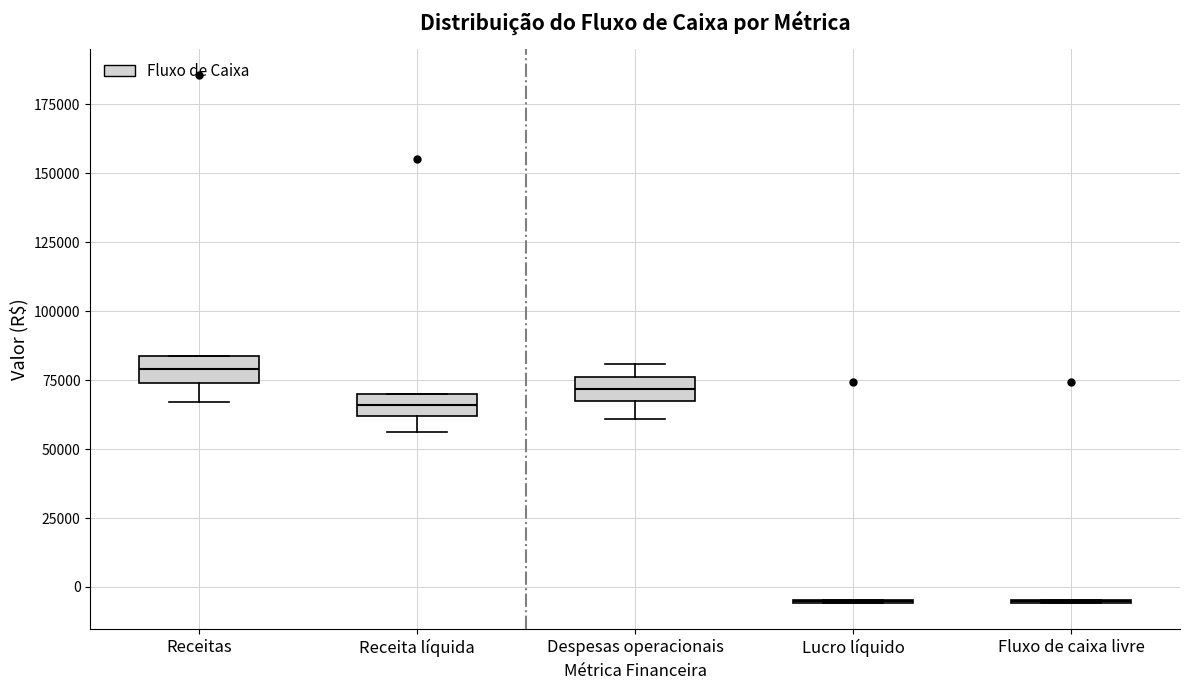

Reading left to right, transcribe this box plot: for each box, give where its median line is, the range the box spans, and where its two whiskers end, as read against the y-axis. The values are not printed on the chart, so give them approximately, as read against the axis.

Receitas: median 80000, box 75000 to 85000, whiskers 65000 to 85000
Receita líquida: median 65000, box 60000 to 70000, whiskers 55000 to 70000
Despesas operacionais: median 70000, box 65000 to 75000, whiskers 60000 to 80000
Lucro líquido: box collapsed to a line at -5000, whiskers -5000 to -5000
Fluxo de caixa livre: box collapsed to a line at -5000, whiskers -5000 to -5000